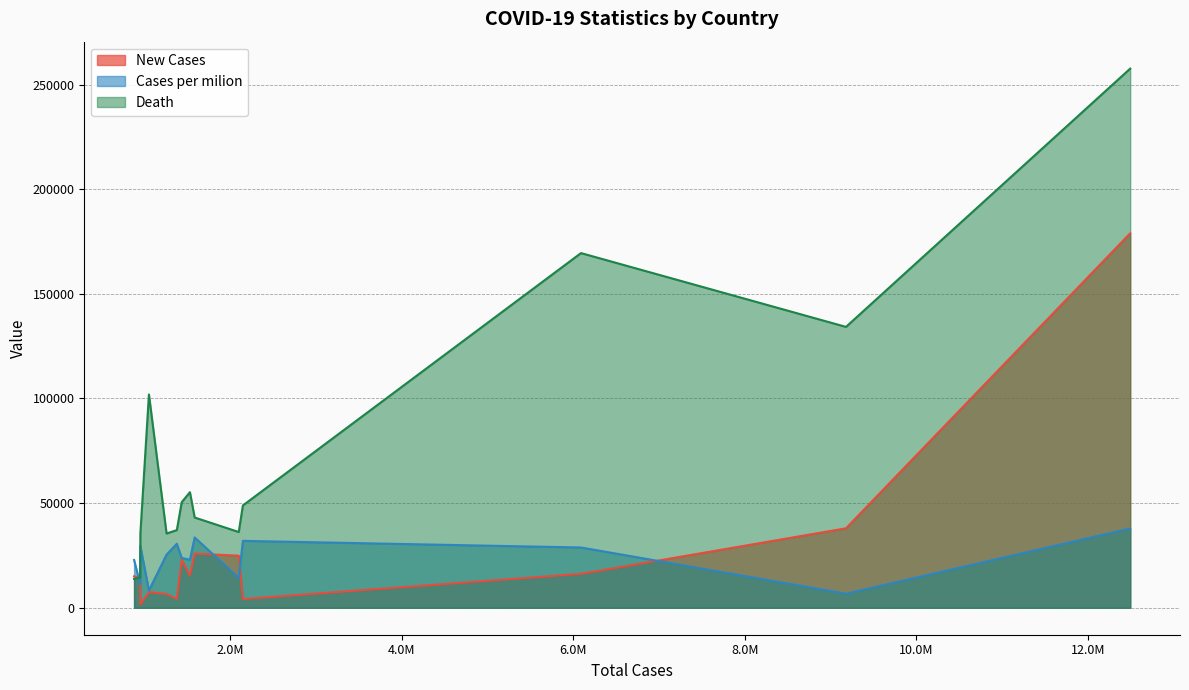

How many interior local peaks does the New Cases series have?

3